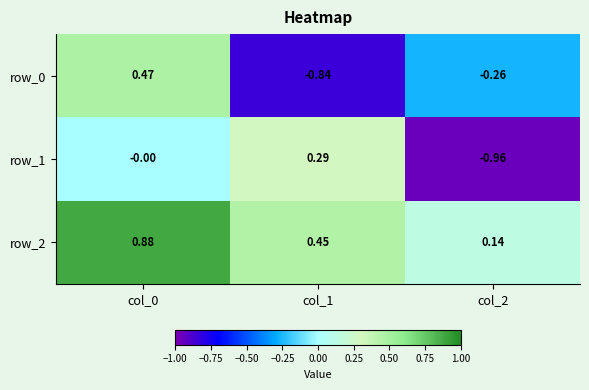

Is the value of row_1 at col_0 greater than the value of row_2 at col_1?

No